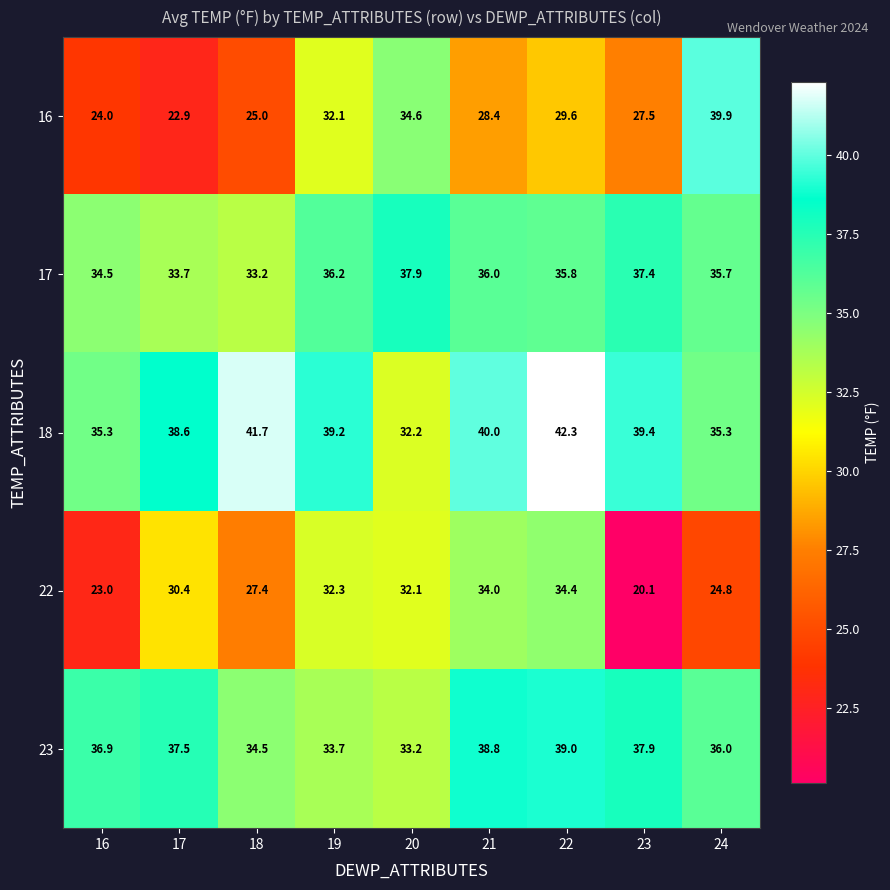

What is the difference between the maximum and minimum values in the 17 series?

4.7